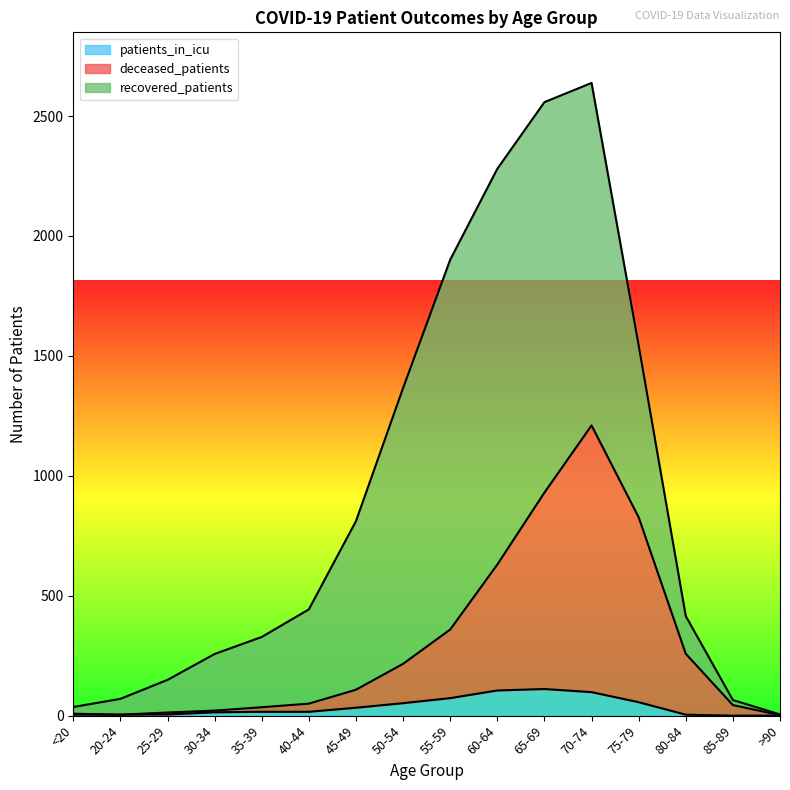

How many interior local valleys does the deceased_patients series have?

1